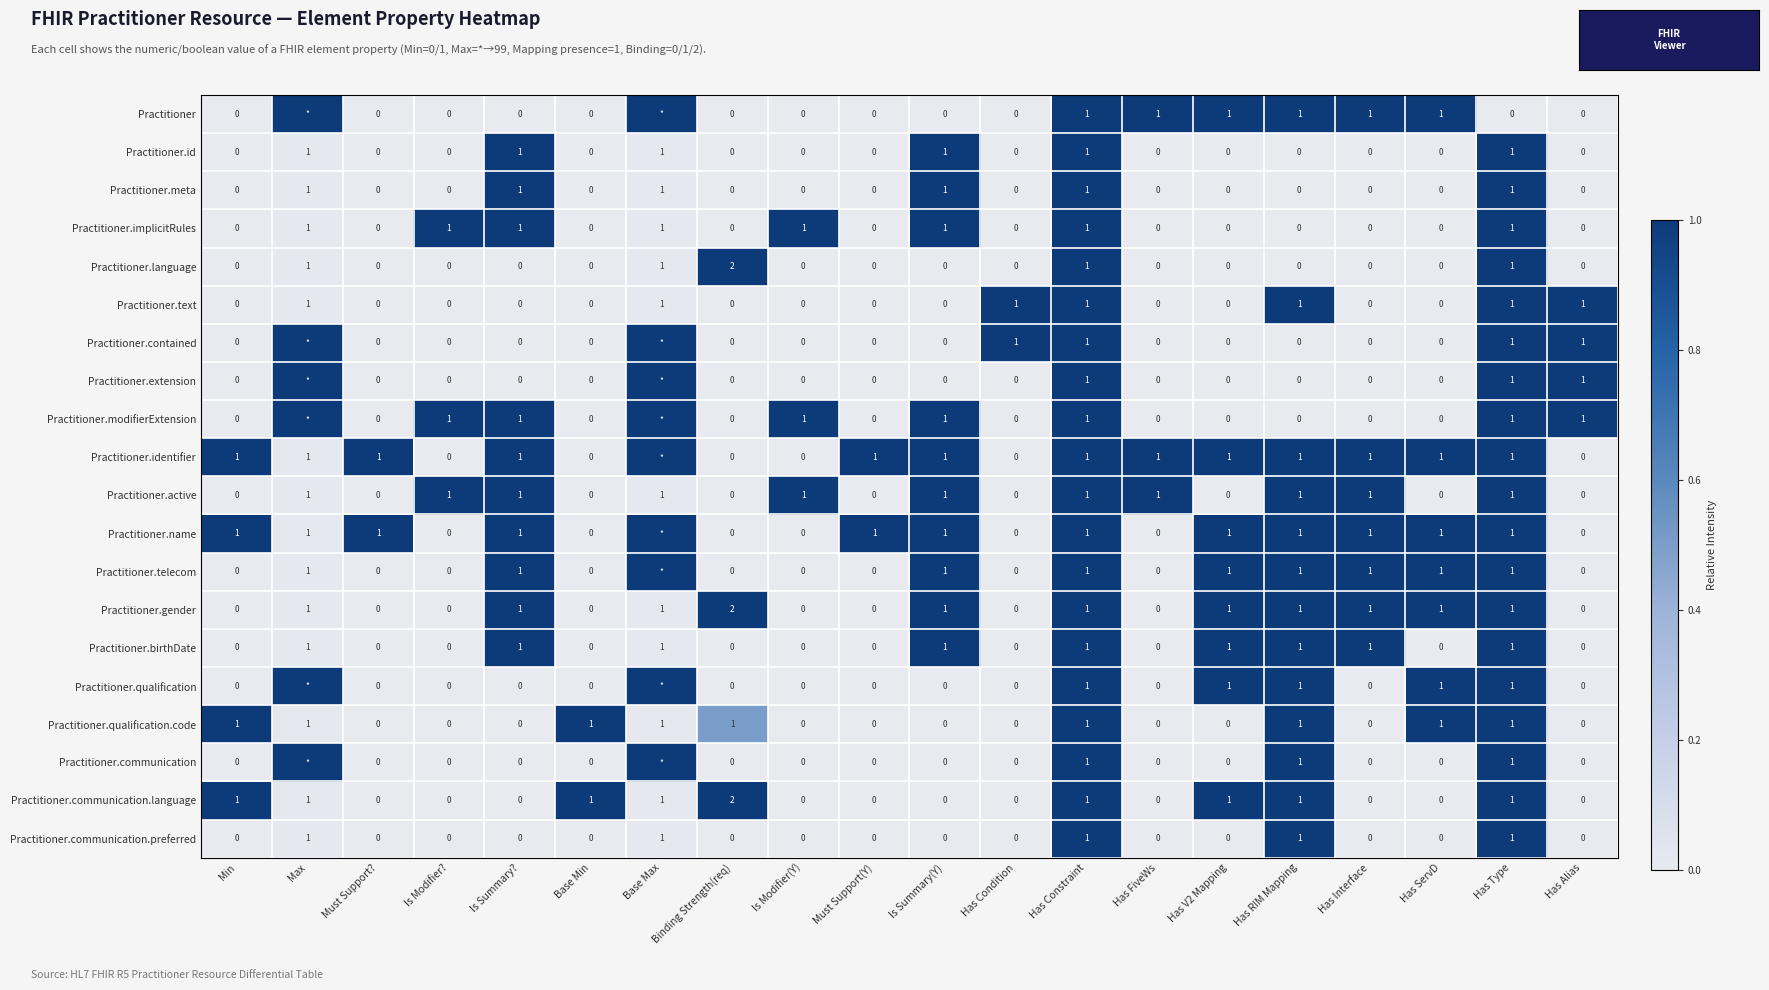

Is the value of Practitioner.communication.language at Is Summary? greater than the value of Practitioner at Has V2 Mapping?

No